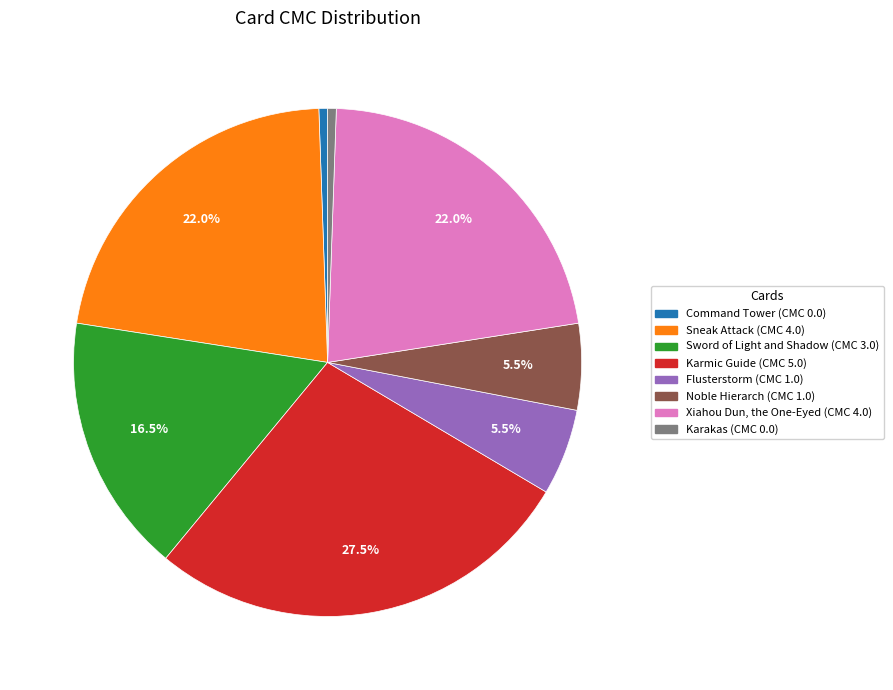

Which has a higher value, Sword of Light and Shadow or Command Tower?

Sword of Light and Shadow